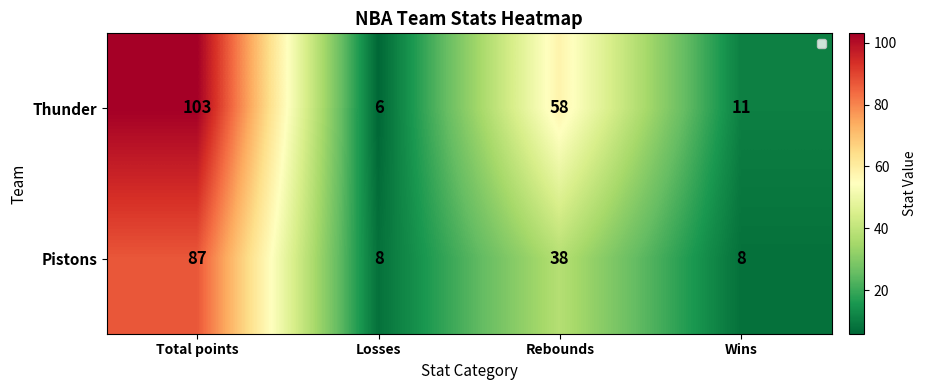

Is the value of Pistons at Losses greater than the value of Thunder at Losses?

Yes